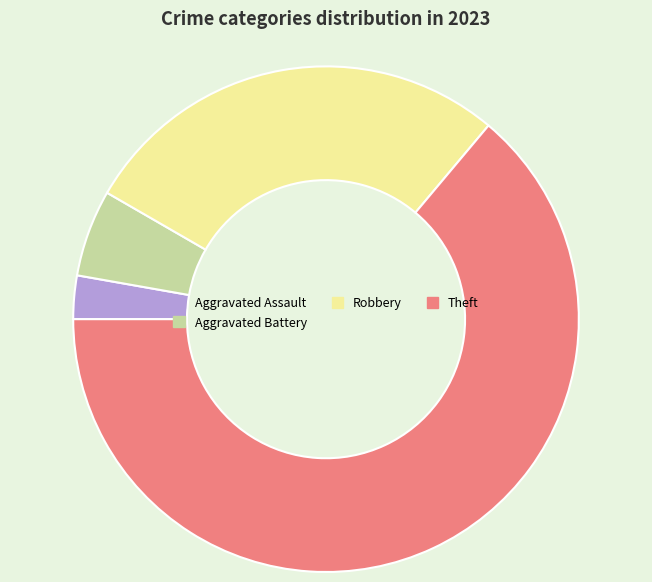

Which category has the biggest portion of the pie?

Theft